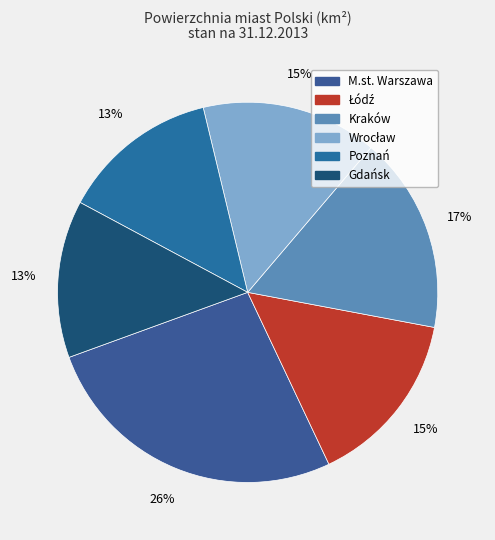

Between Łódź and Wrocław, which is larger?

Łódź